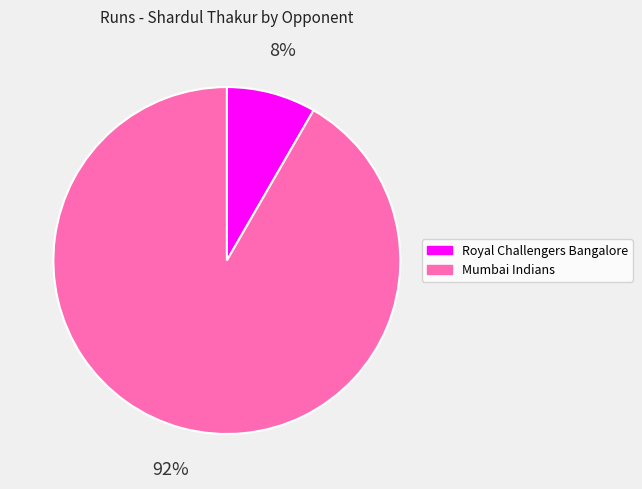

Combined, do Royal Challengers Bangalore and Mumbai Indians account for over 50%?

Yes